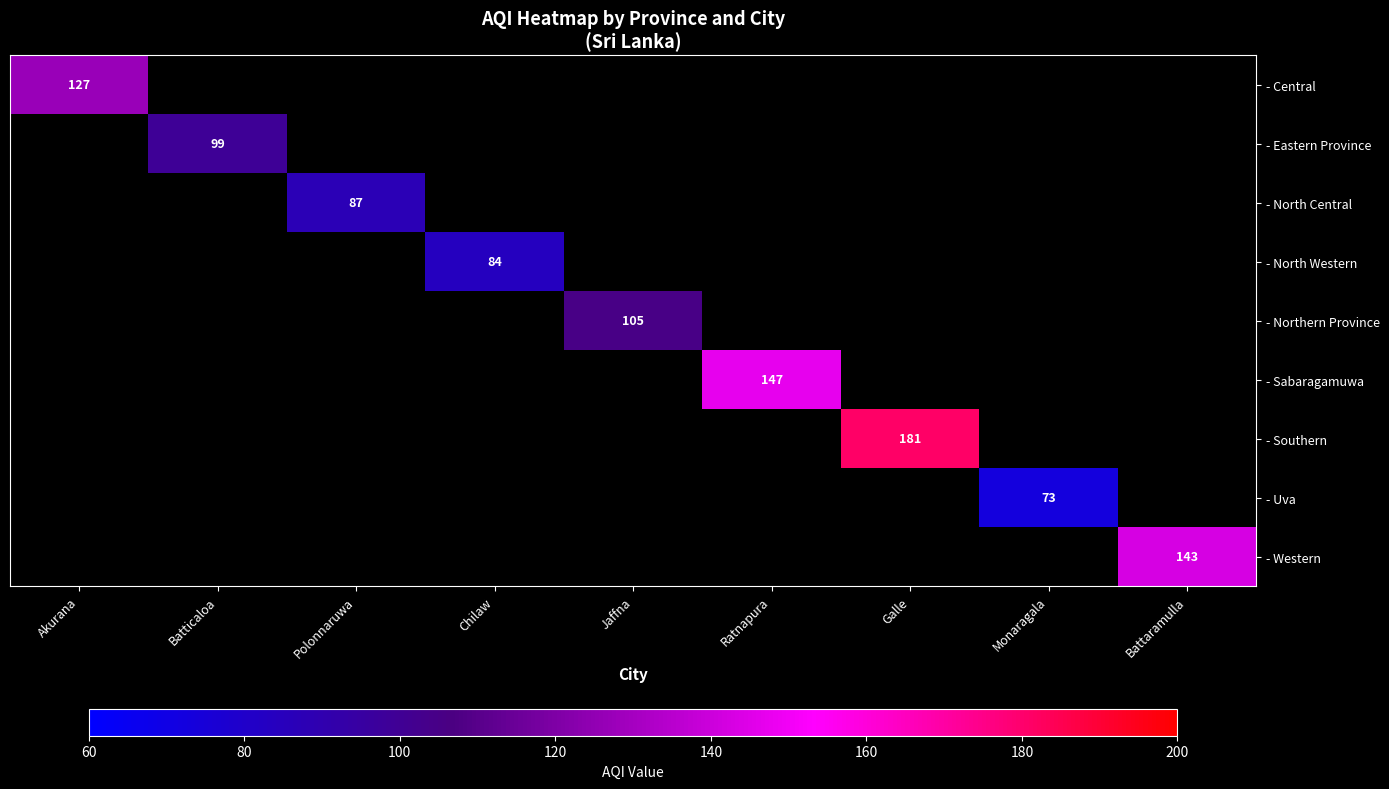

The value of - Uva at Monaragala is 96. True or false?

False